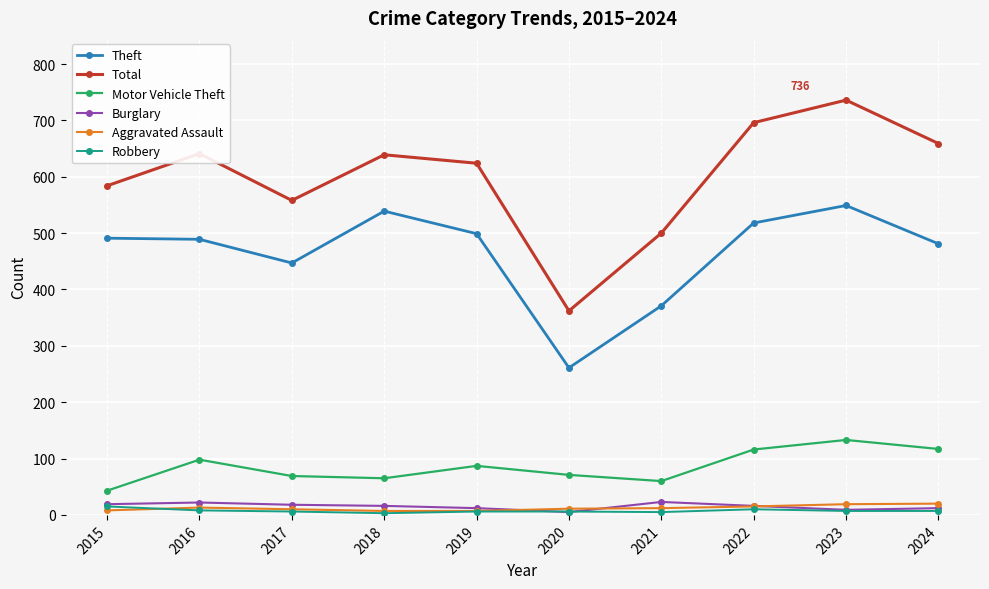

Is the value of Burglary at 2019 greater than the value of Total at 2019?

No